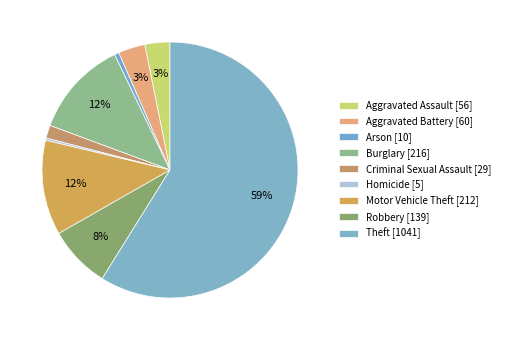

What is the smallest slice in the pie chart?

Homicide